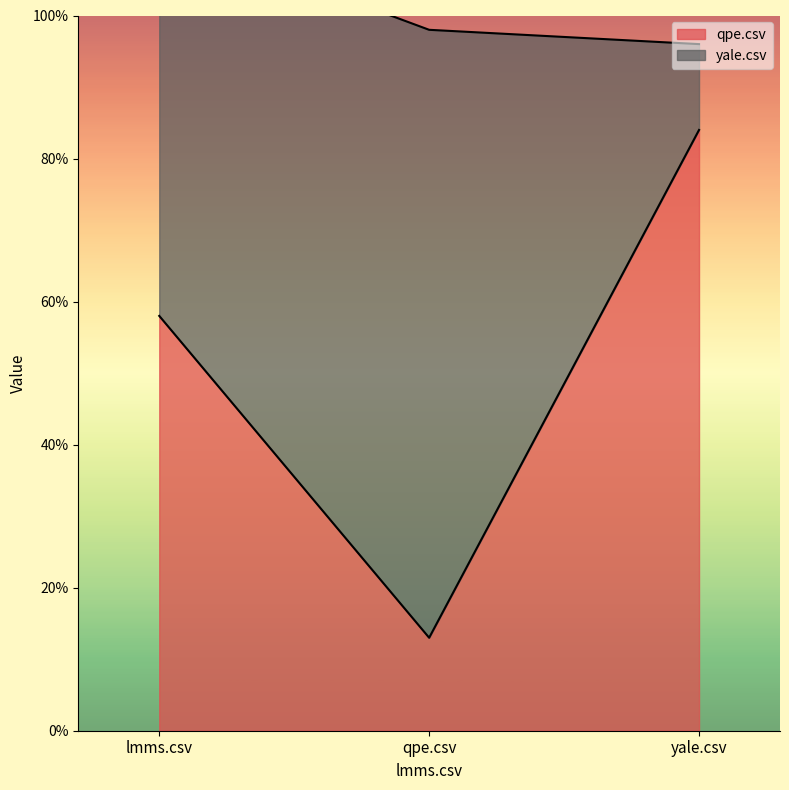

Rank the categories by value from highest to lowest.

yale.csv, lmms.csv, qpe.csv